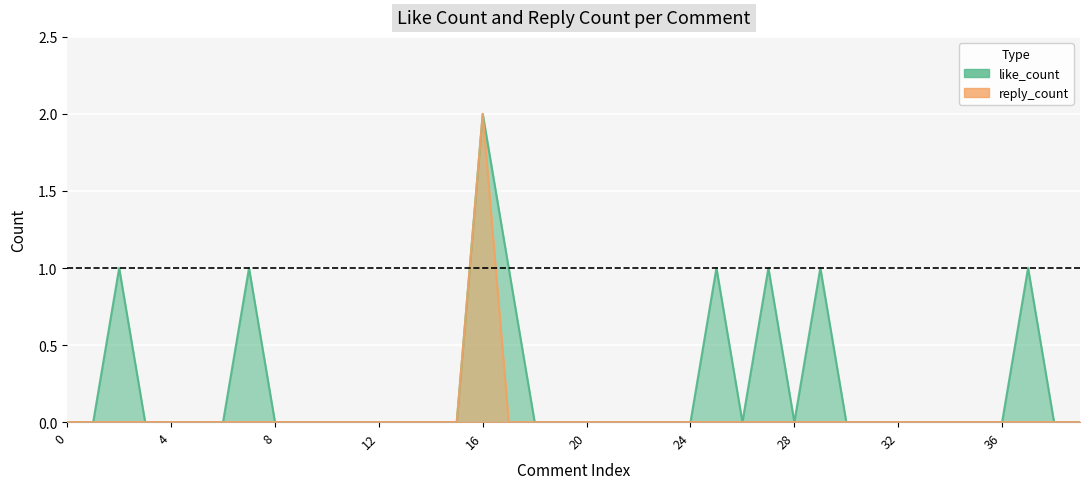

The value of reply_count at 36 is -1. True or false?

False